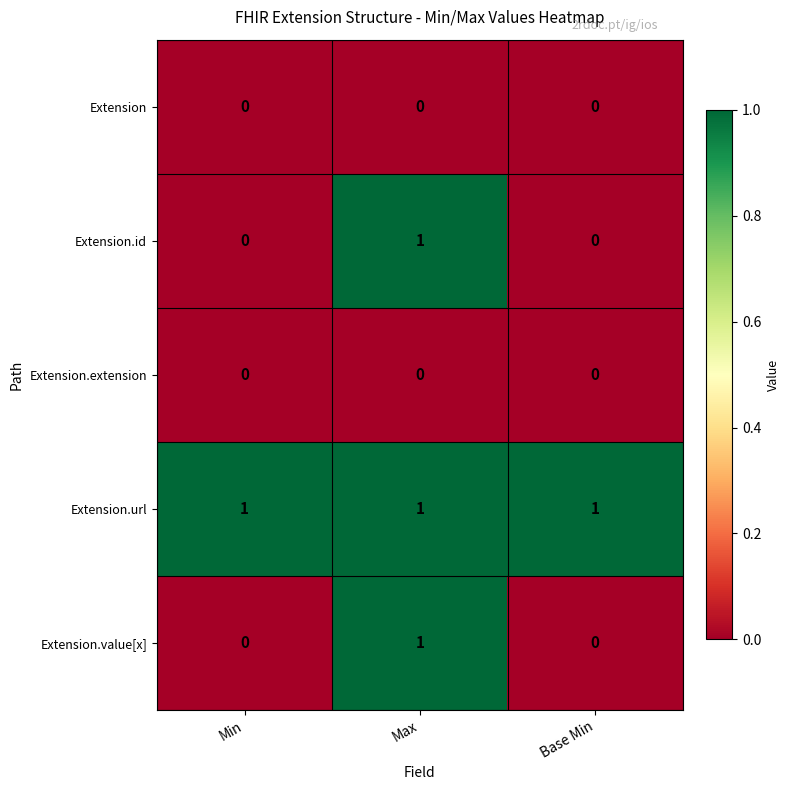

At how many categories does at least one series exceed 0?

3